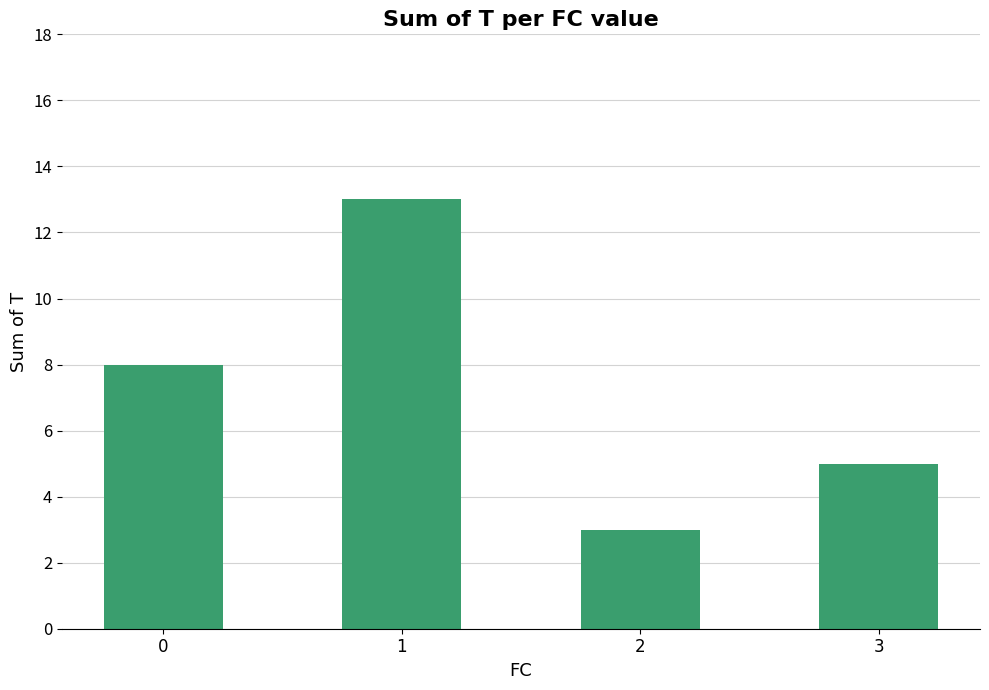

How many data points are less than 8?

2